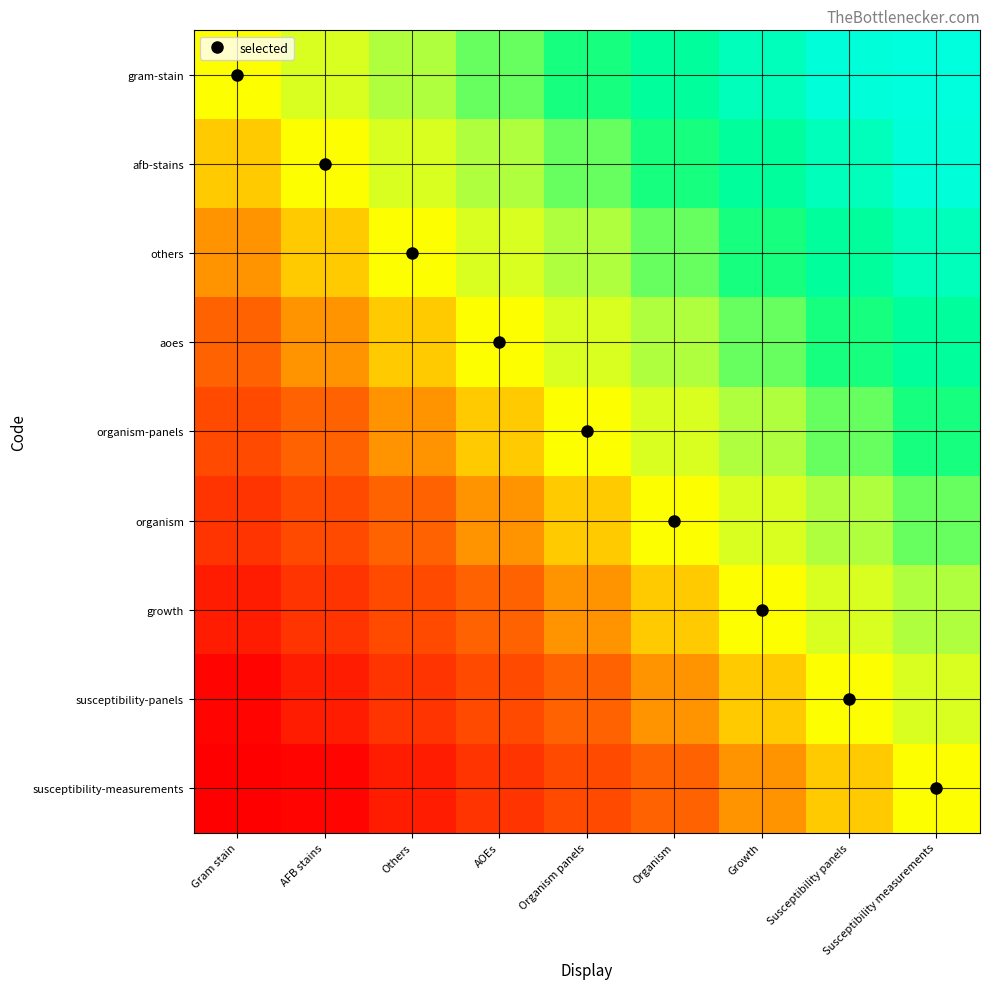

At how many categories does at least one series exceed 0?

8